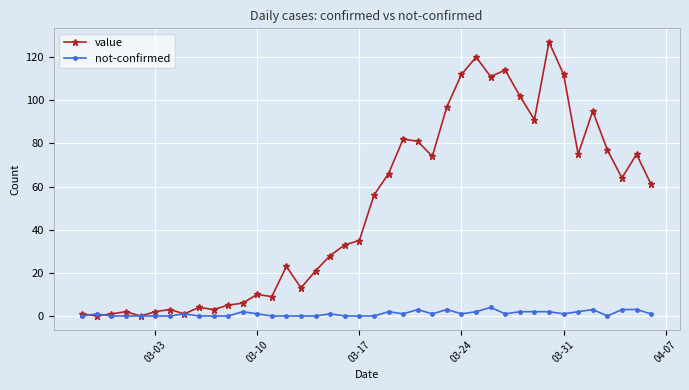

List the series in order of their overall mean, lowest first.

not-confirmed, value